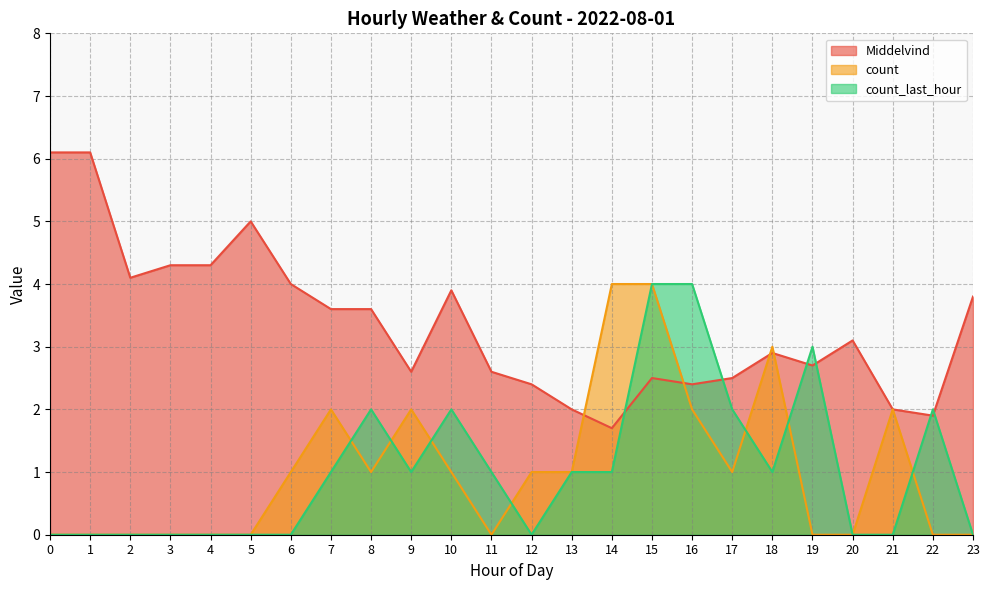

Is it true that Middelvind equals 3.6 at 7?

True